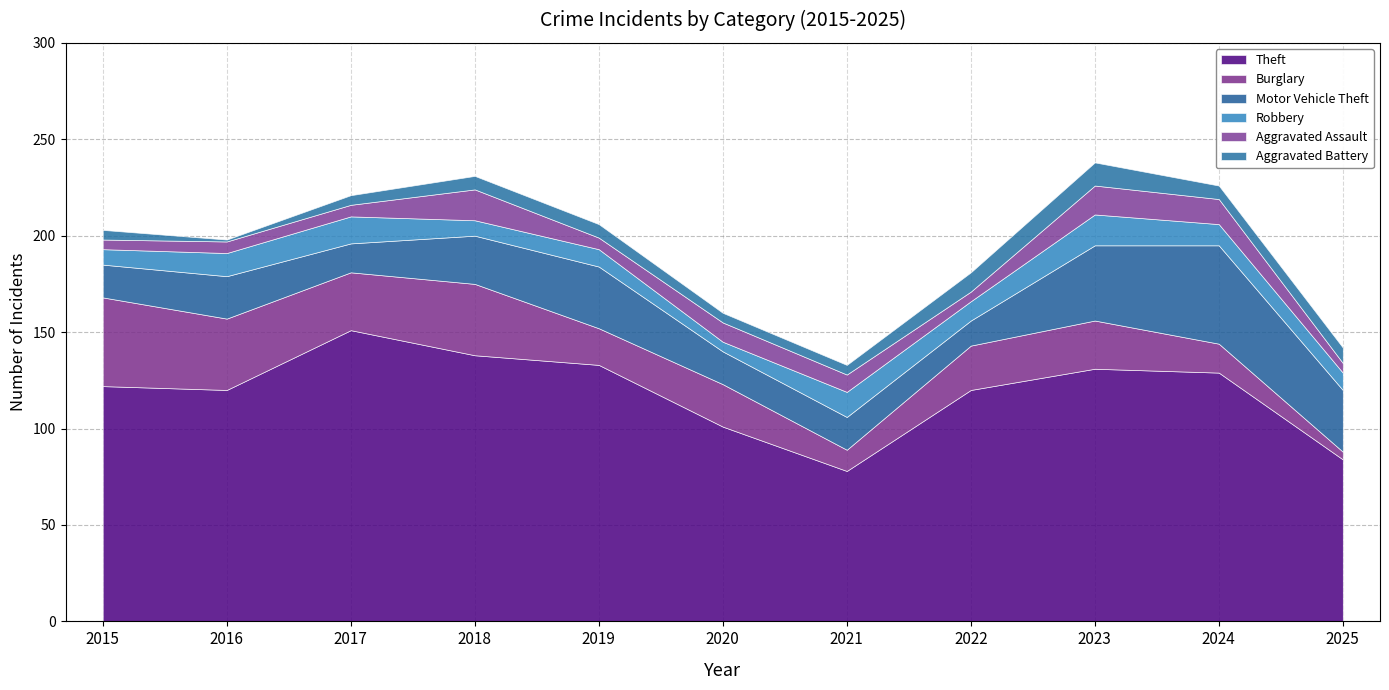

How many lines are shown in the chart?

6